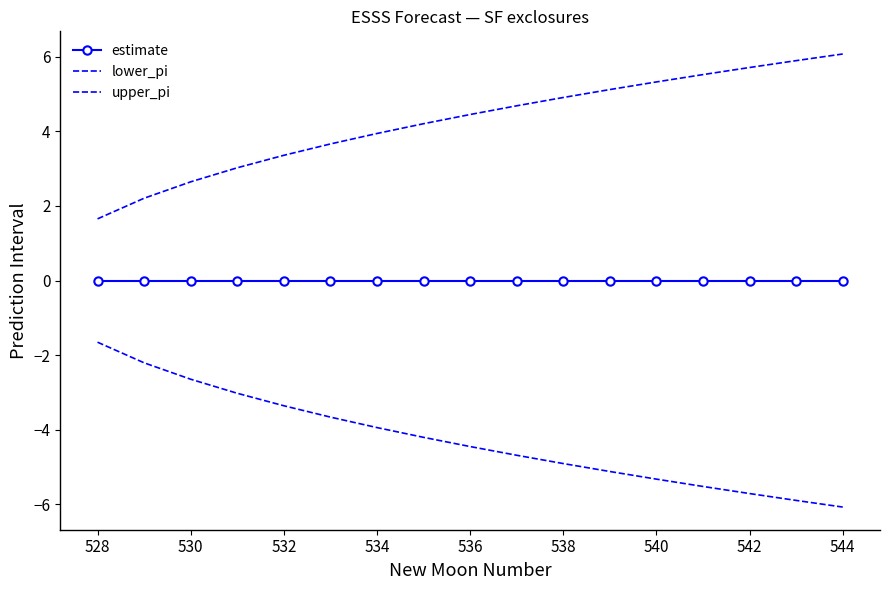

What is the value of the lower_pi point at the 11th from the left?

-4.9